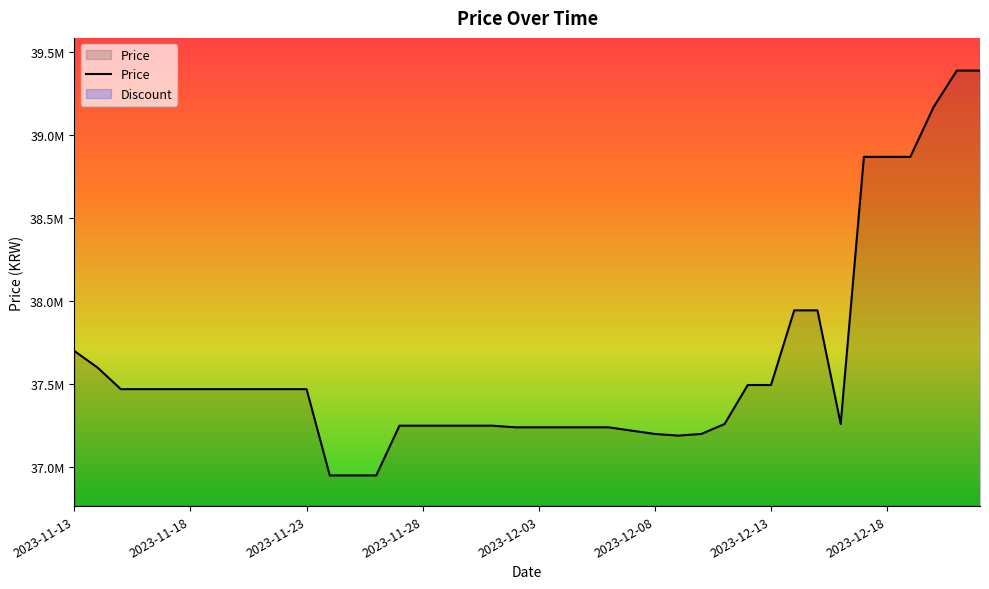

How many values are below 37470000?

19